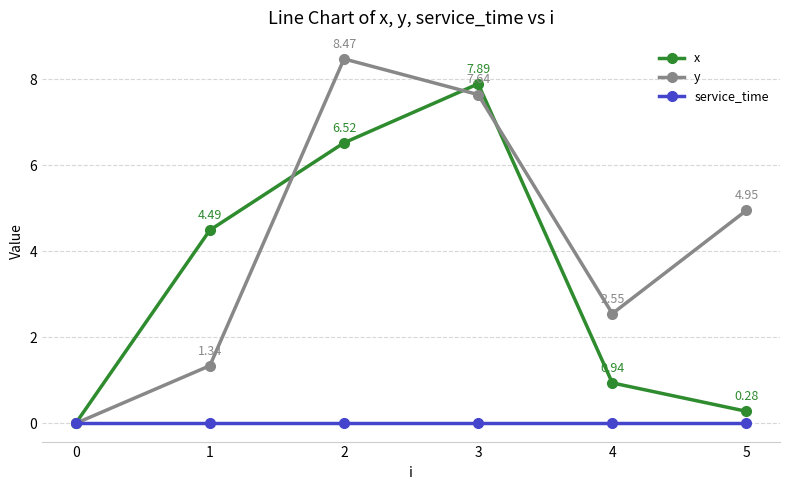

Is it true that service_time equals 0.0 at 0?

True